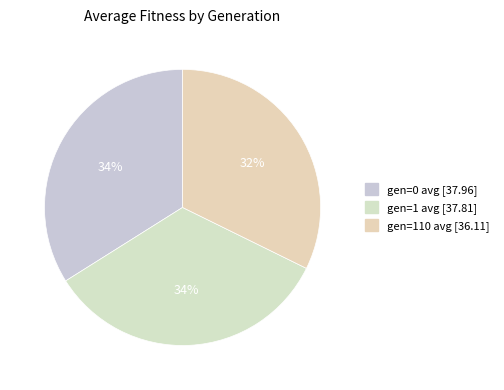

Which category has the biggest portion of the pie?

gen=0 avg